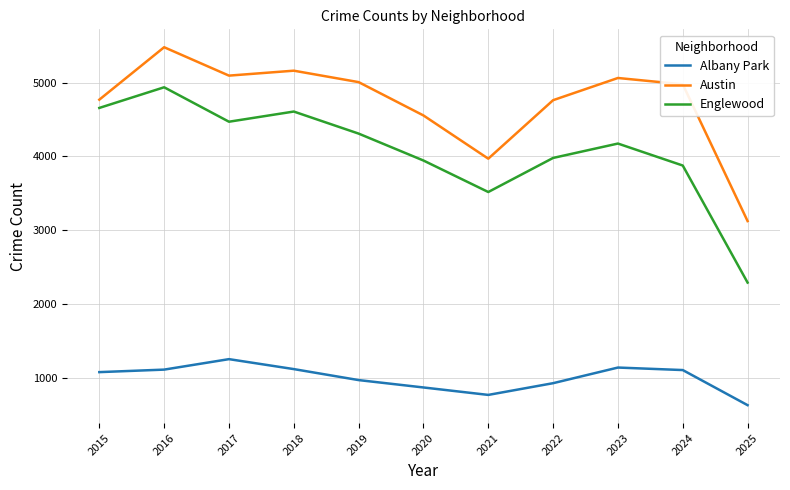

List the series in order of their peak value, lowest first.

Albany Park, Englewood, Austin